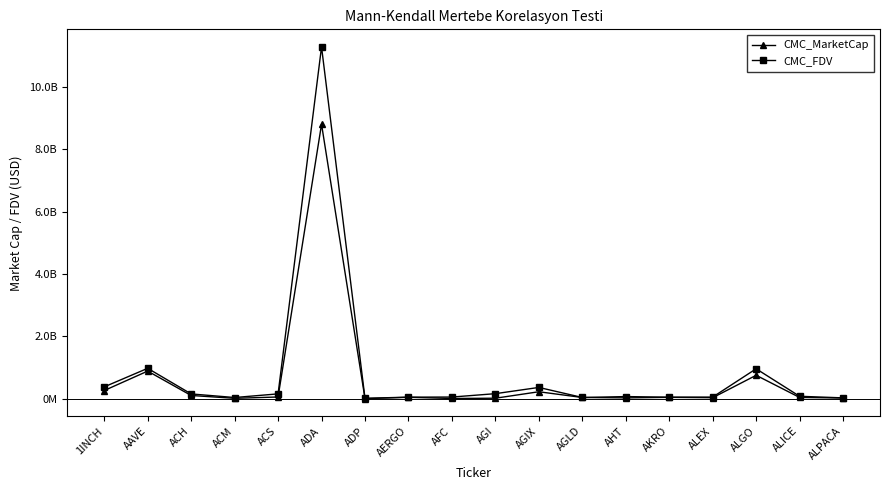

What are all the series names shown in the legend?

CMC_MarketCap, CMC_FDV